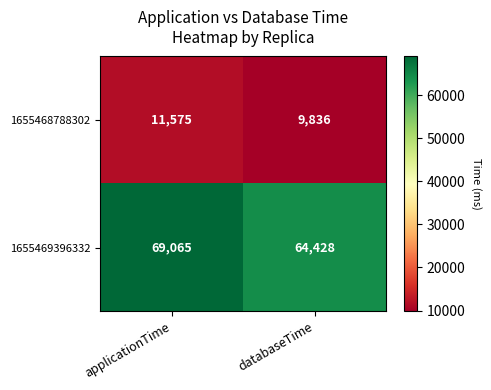

At which category does the chart reach its peak across all series?

applicationTime